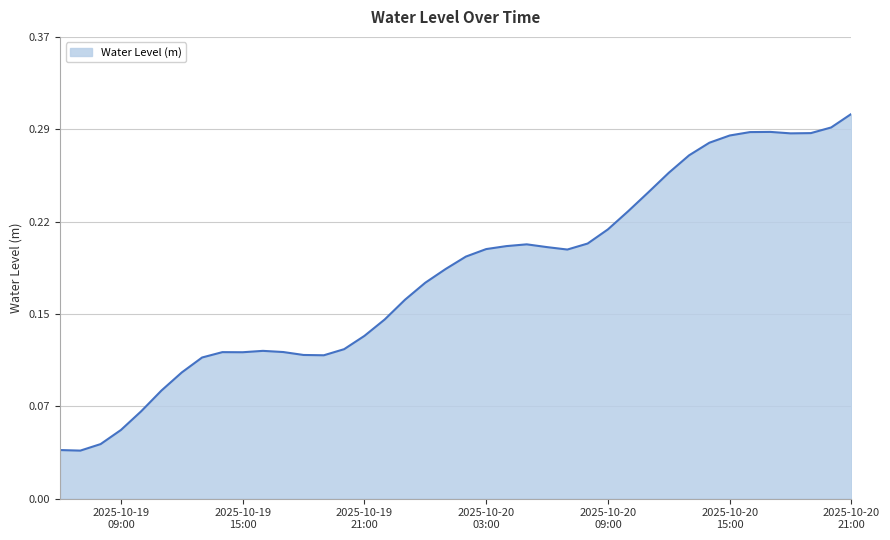

Count the values in the range 0 to 1.

40